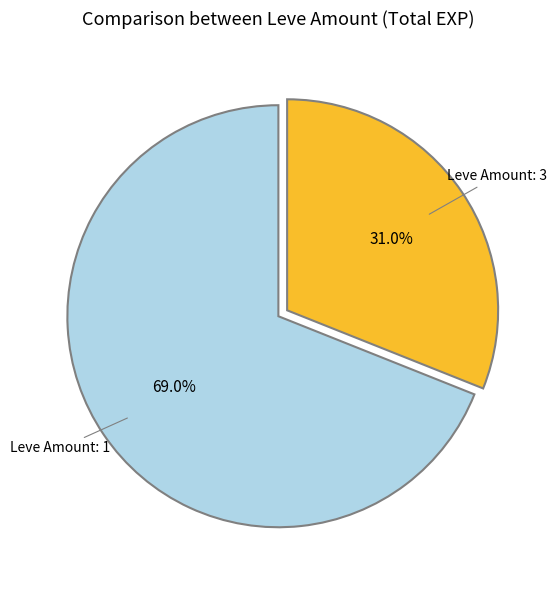

Is there a majority slice in this chart?

Yes